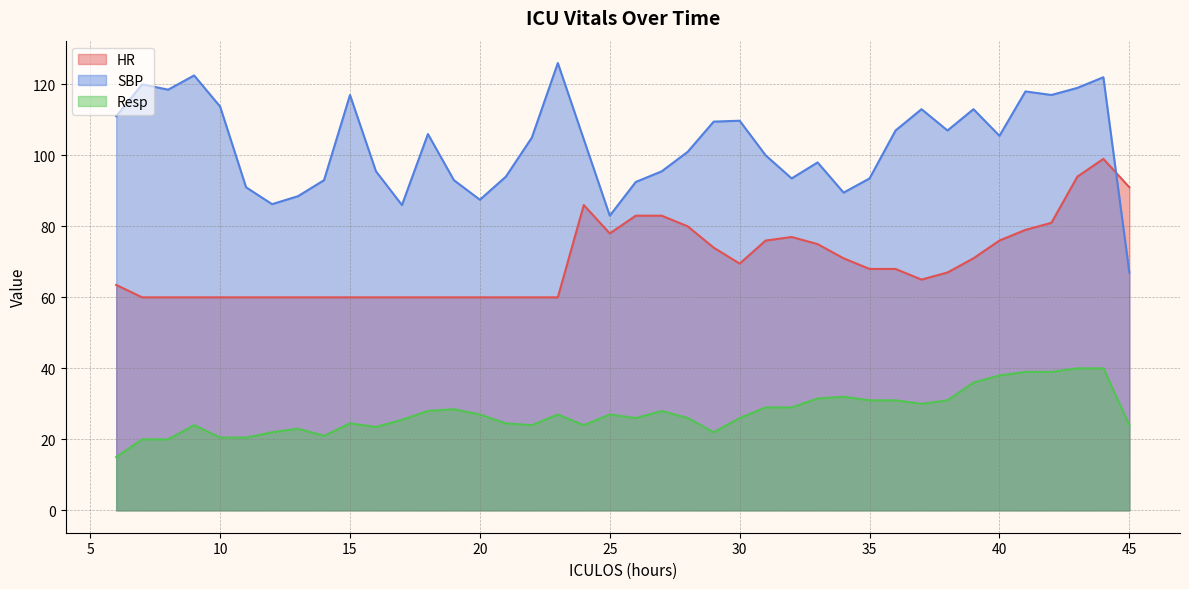

True or false: Resp and HR intersect in this chart.

False